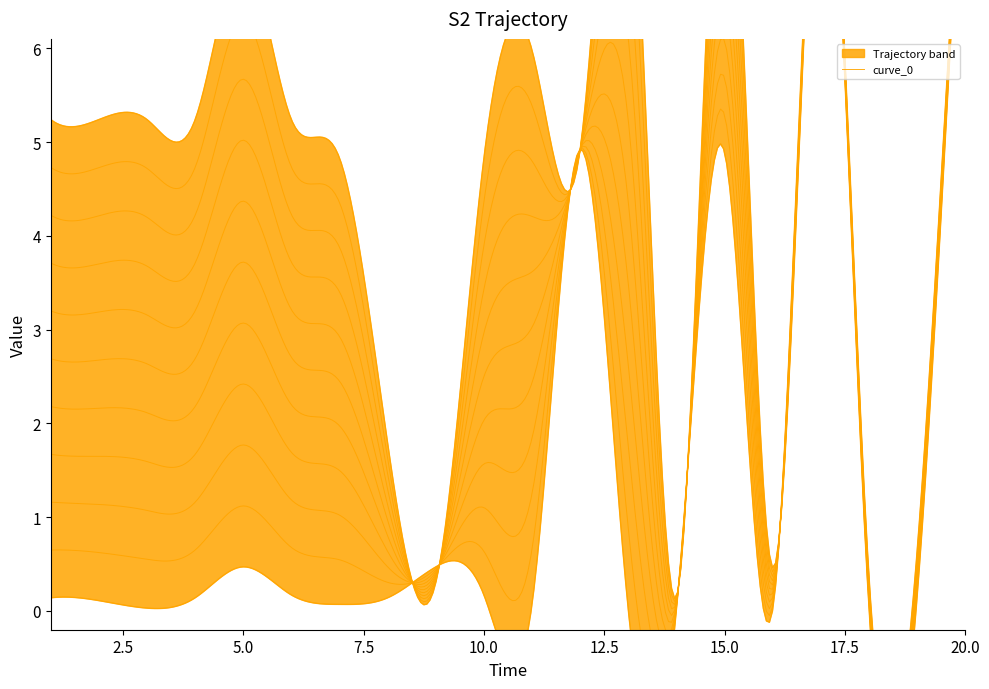

Is the value of col_6_val at 14 greater than the value of col_5_val at 11?

No